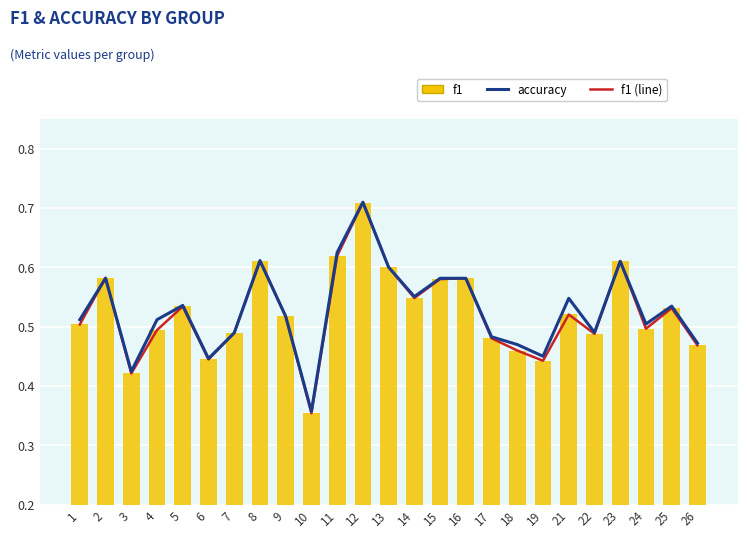

Reading right to left, what are all the values shown in this chart?

accuracy: 0.5	0.5	0.5	0.6	0.5	0.5	0.5	0.5	0.5	0.6	0.6	0.6	0.6	0.7	0.6	0.4	0.5	0.6	0.5	0.4	0.5	0.5	0.4	0.6	0.5
f1 (line): 0.5	0.5	0.5	0.6	0.5	0.5	0.4	0.5	0.5	0.6	0.6	0.5	0.6	0.7	0.6	0.4	0.5	0.6	0.5	0.4	0.5	0.5	0.4	0.6	0.5
f1: 0.5	0.5	0.5	0.6	0.5	0.5	0.4	0.5	0.5	0.6	0.6	0.5	0.6	0.7	0.6	0.4	0.5	0.6	0.5	0.4	0.5	0.5	0.4	0.6	0.5